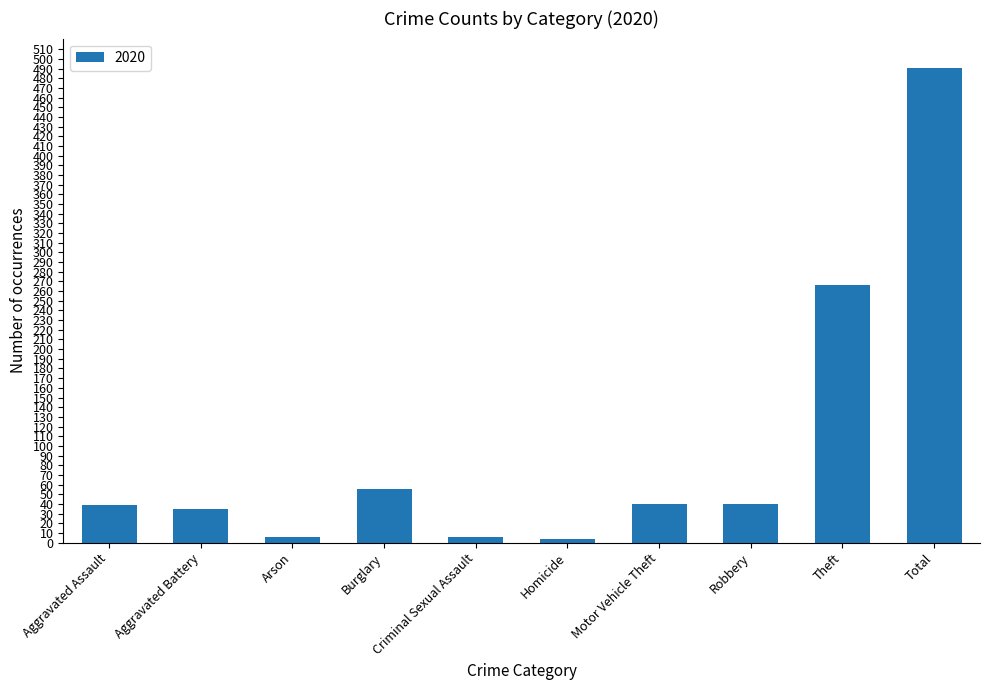

Where is the data nearest to the value 247?

Theft